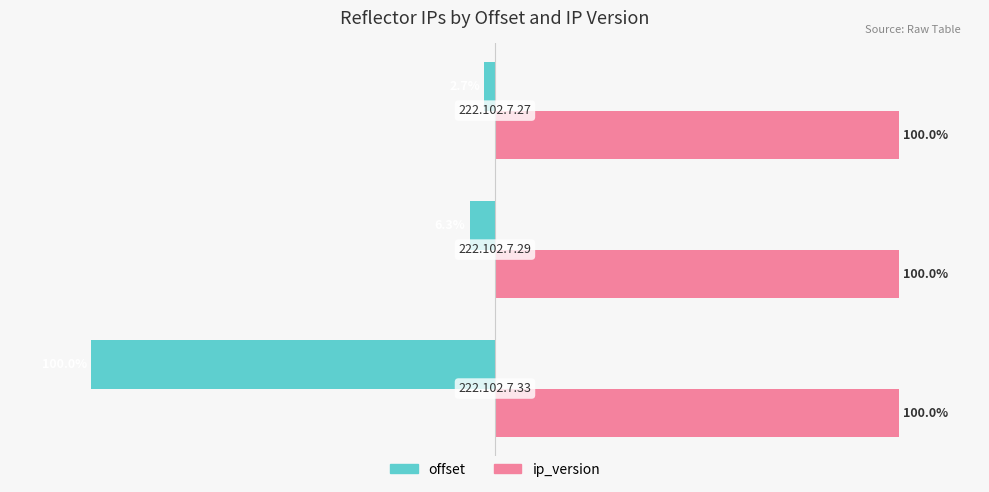

List the series in order of their peak value, highest first.

ip_version, offset